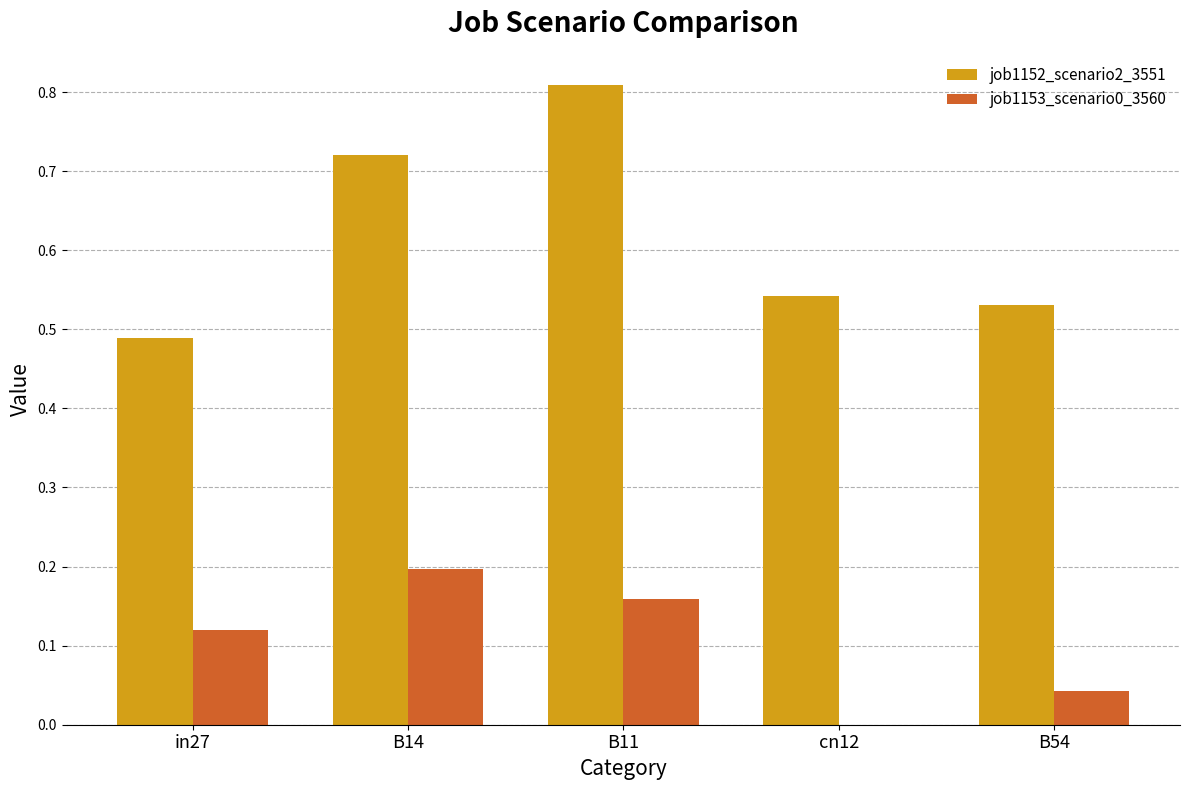

What is the sum of all job1152_scenario2_3551 values?

3.1